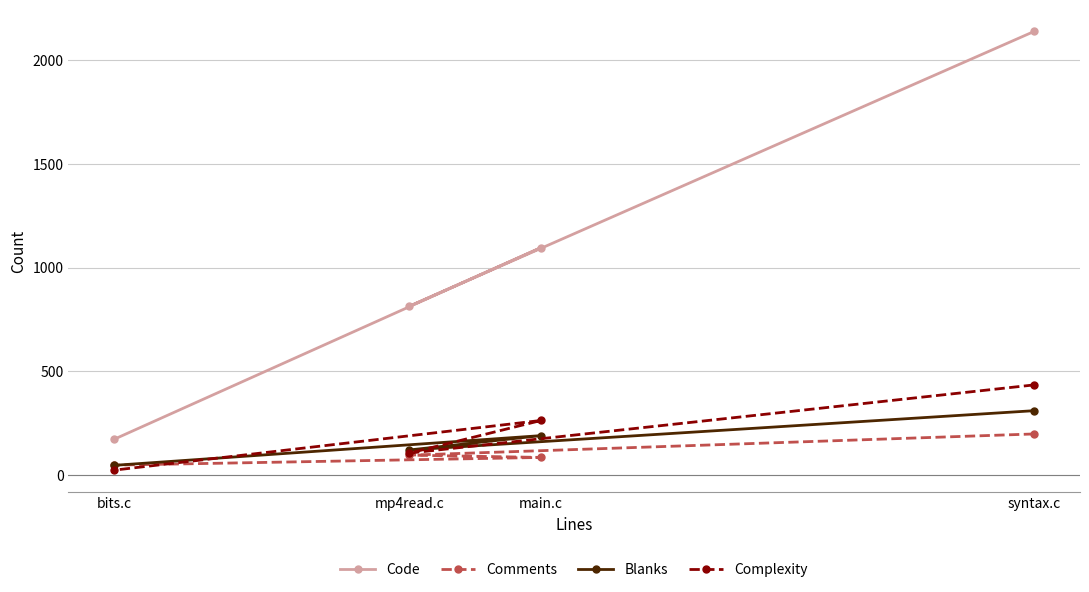

At which label is Code closest to 1155?

main.c